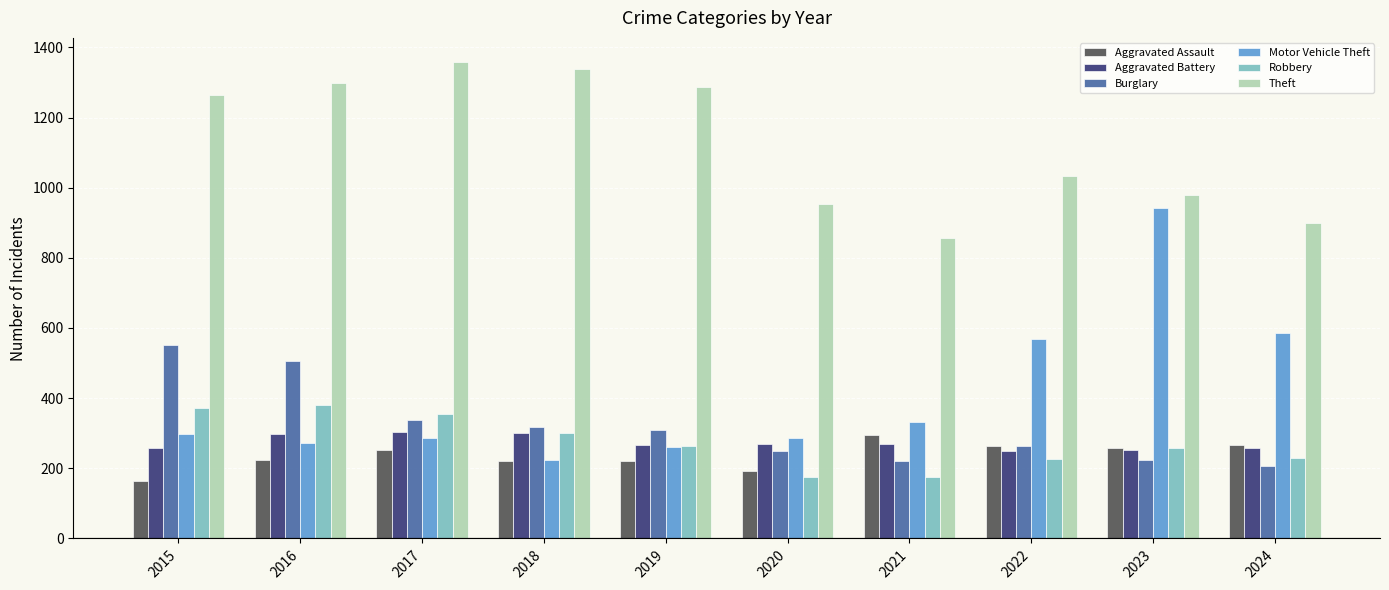

What is the sum of all Burglary values?

3188